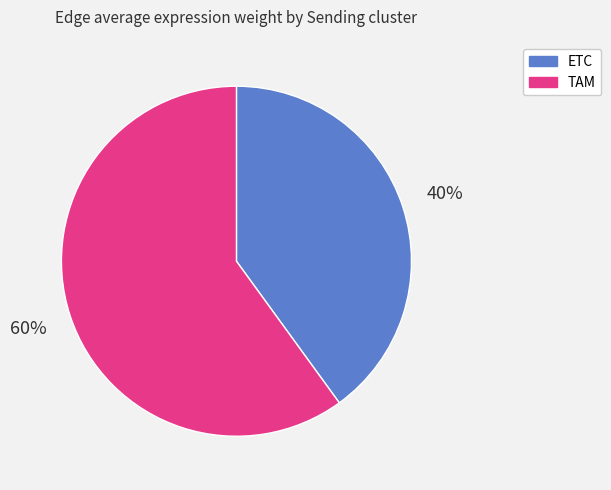

True or false: ETC accounts for 40% of the total.

True